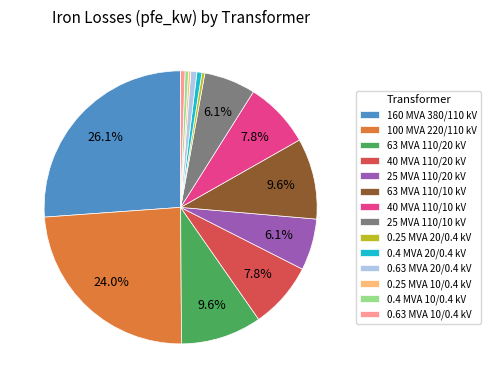

Is there any slice that represents more than half of the pie?

No